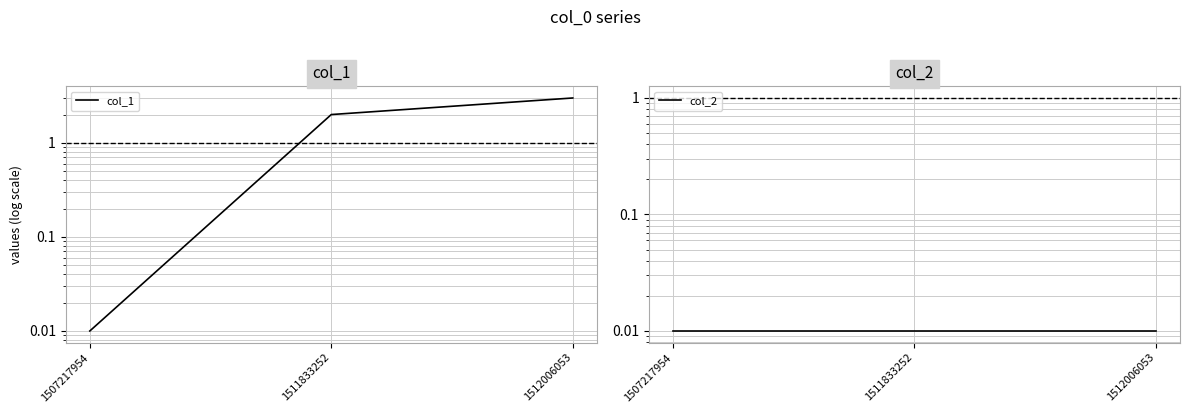

True or false: col_1 has a value of 0.0 at 1507217954.

True